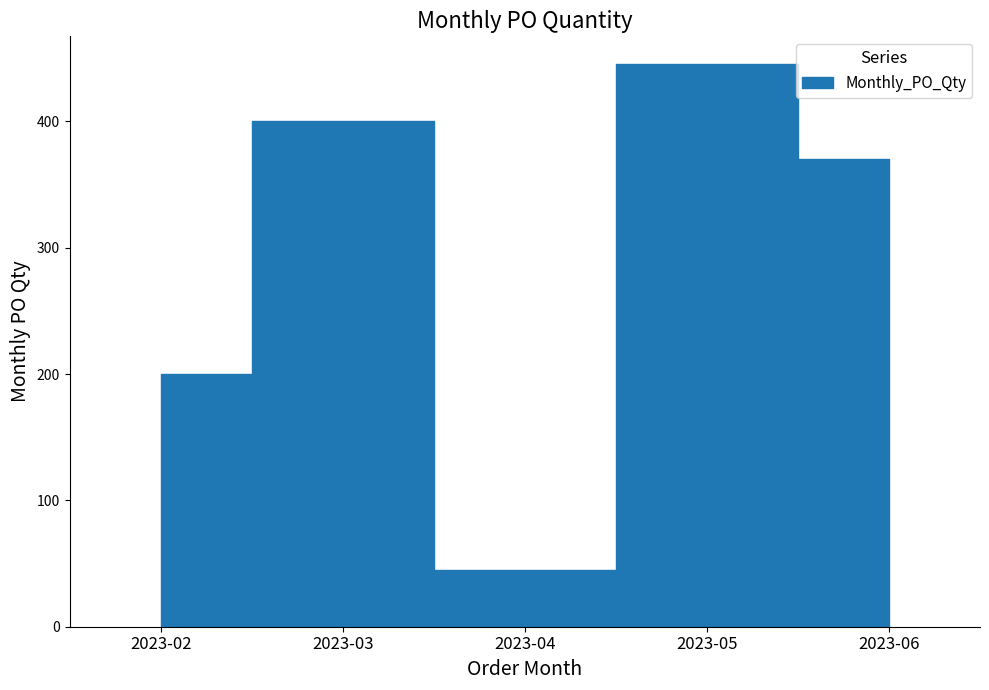

At which category does the data reach its first local valley?

2023-04